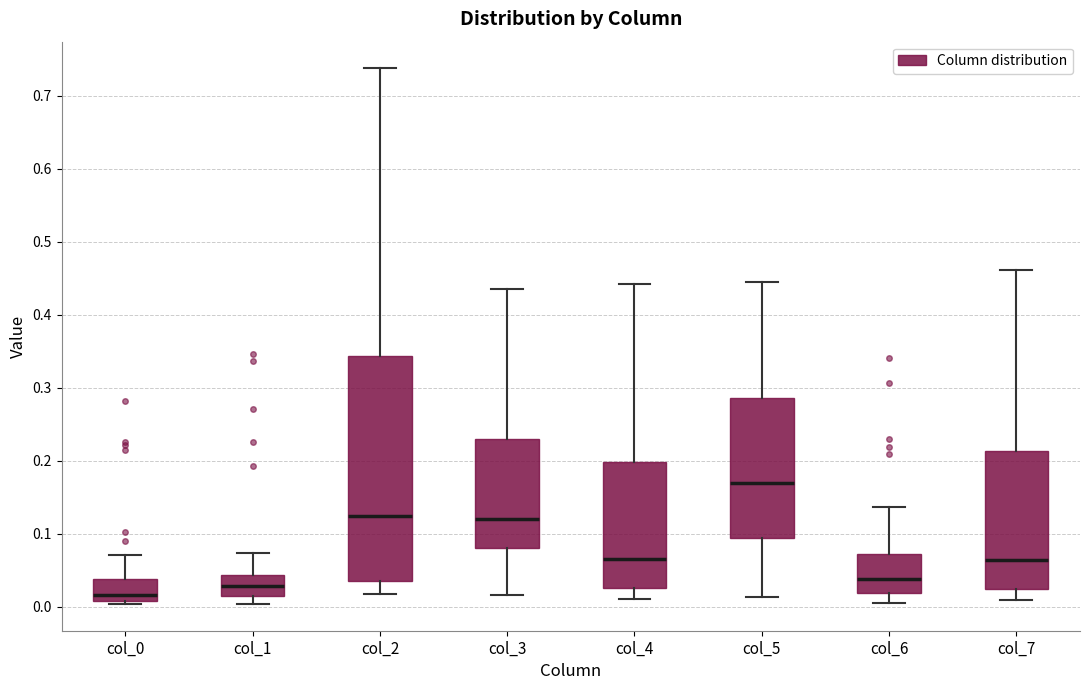

Reading left to right, transcribe this box plot: for each box, give where its median line is, the range the box spans, and where its two whiskers end, as read against the y-axis. The values are not printed on the chart, so give them approximately, as read against the axis.

col_0: median 0.02, box 0.01 to 0.04, whiskers 0.00 to 0.07
col_1: median 0.03, box 0.01 to 0.04, whiskers 0.00 to 0.07
col_2: median 0.12, box 0.04 to 0.34, whiskers 0.02 to 0.74
col_3: median 0.12, box 0.08 to 0.23, whiskers 0.02 to 0.44
col_4: median 0.07, box 0.03 to 0.20, whiskers 0.01 to 0.44
col_5: median 0.17, box 0.09 to 0.29, whiskers 0.01 to 0.45
col_6: median 0.04, box 0.02 to 0.07, whiskers 0.01 to 0.14
col_7: median 0.06, box 0.02 to 0.21, whiskers 0.01 to 0.46